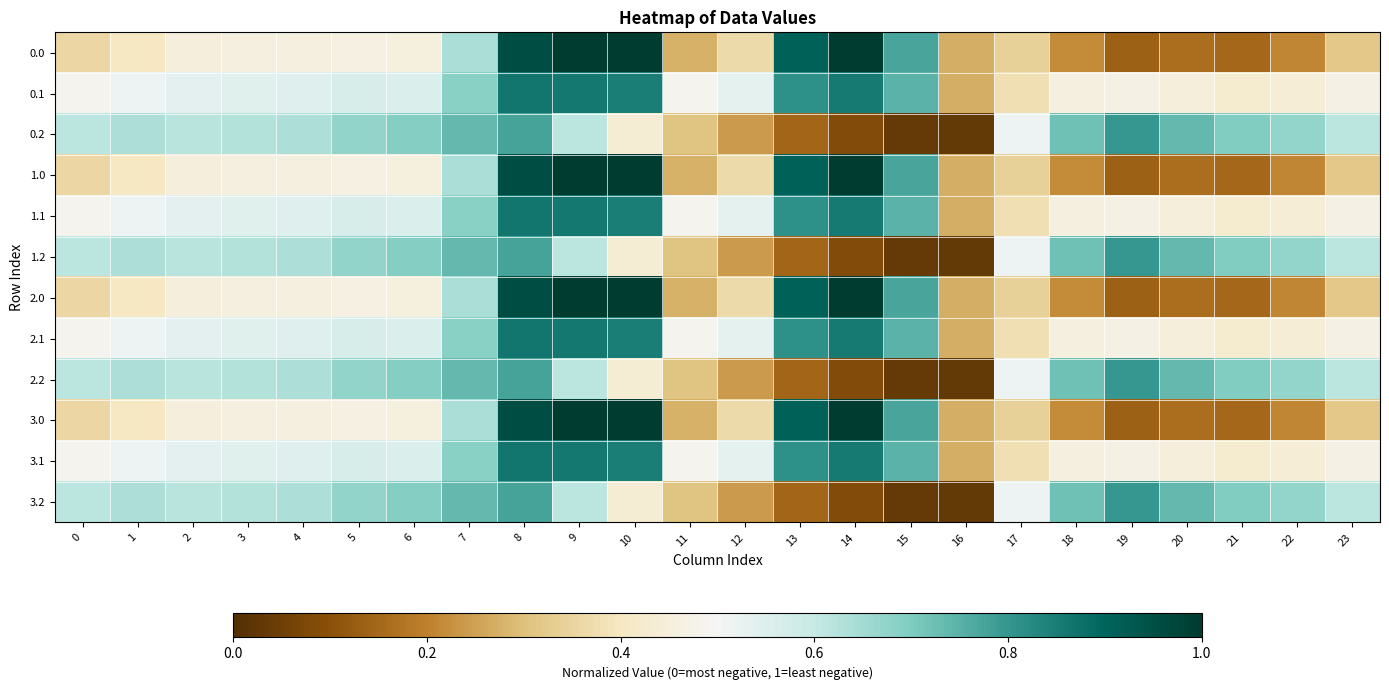

Rank the series by their maximum value, from lowest to highest.

0.2, 1.2, 2.2, 3.2, 0.1, 1.1, 2.1, 3.1, 0.0, 1.0, 2.0, 3.0